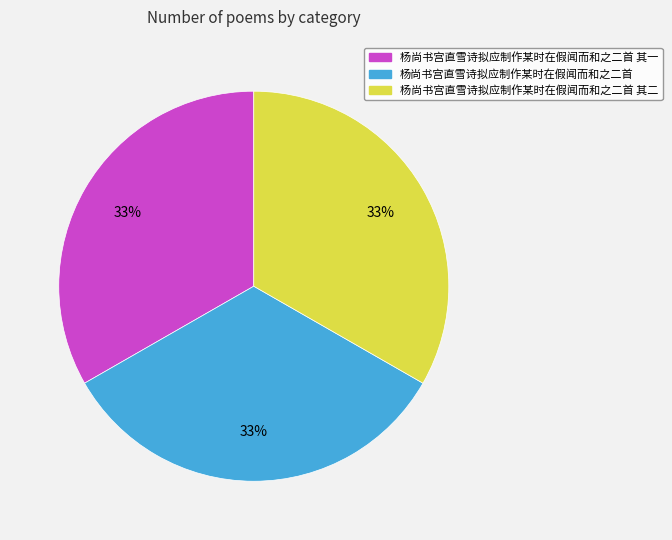

Is there any slice that represents more than half of the pie?

No